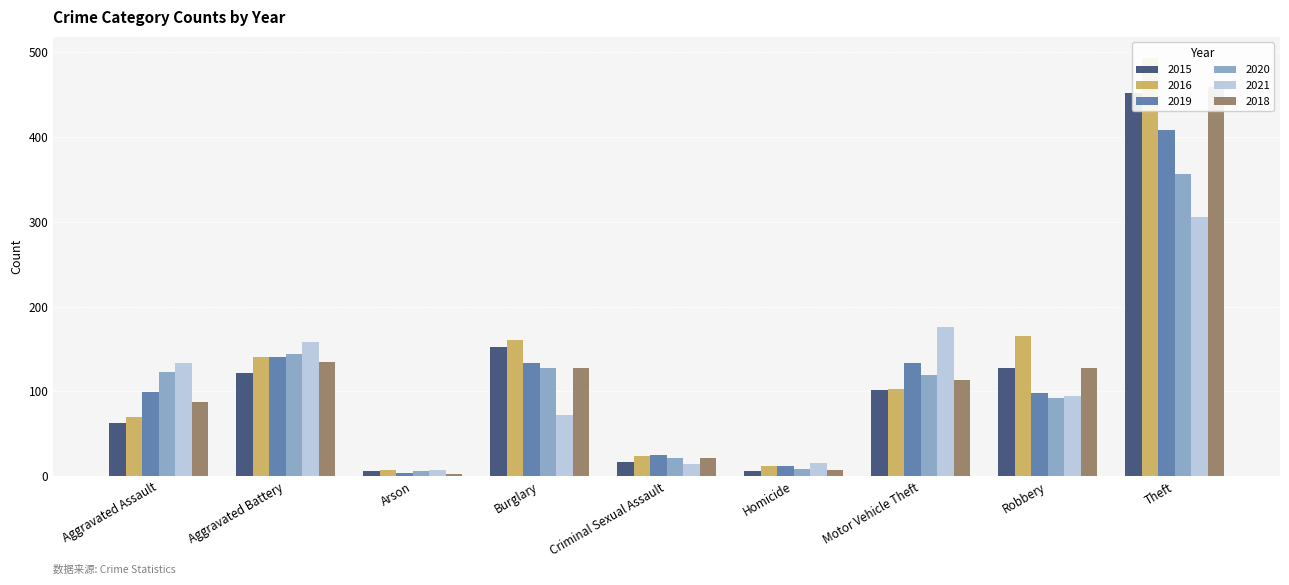

Which series has the largest total across all categories?

2016